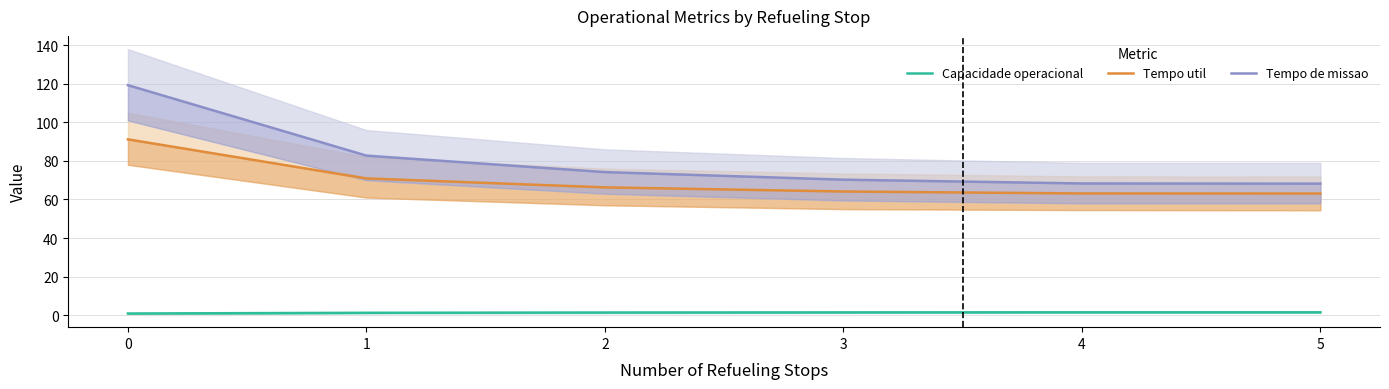

What is the sum of all Tempo de missao values?

483.0